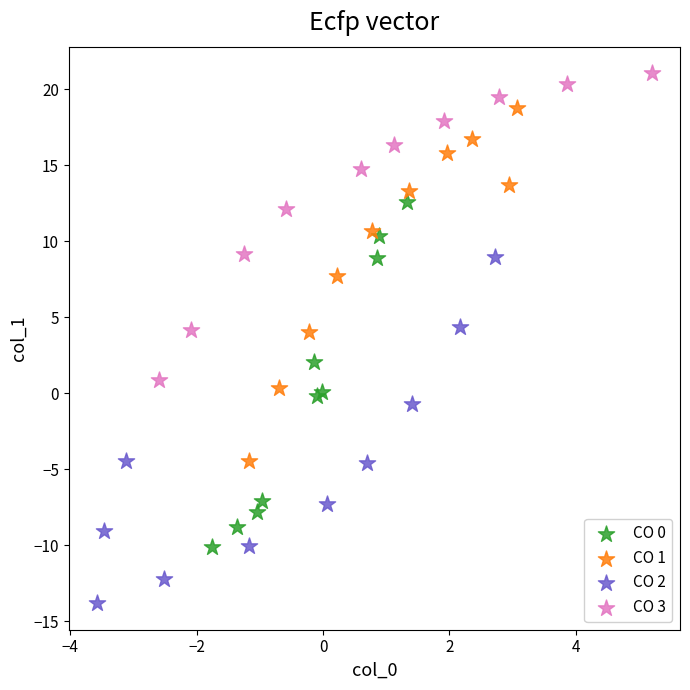

Which series reaches the maximum Y coordinate?

CO 3